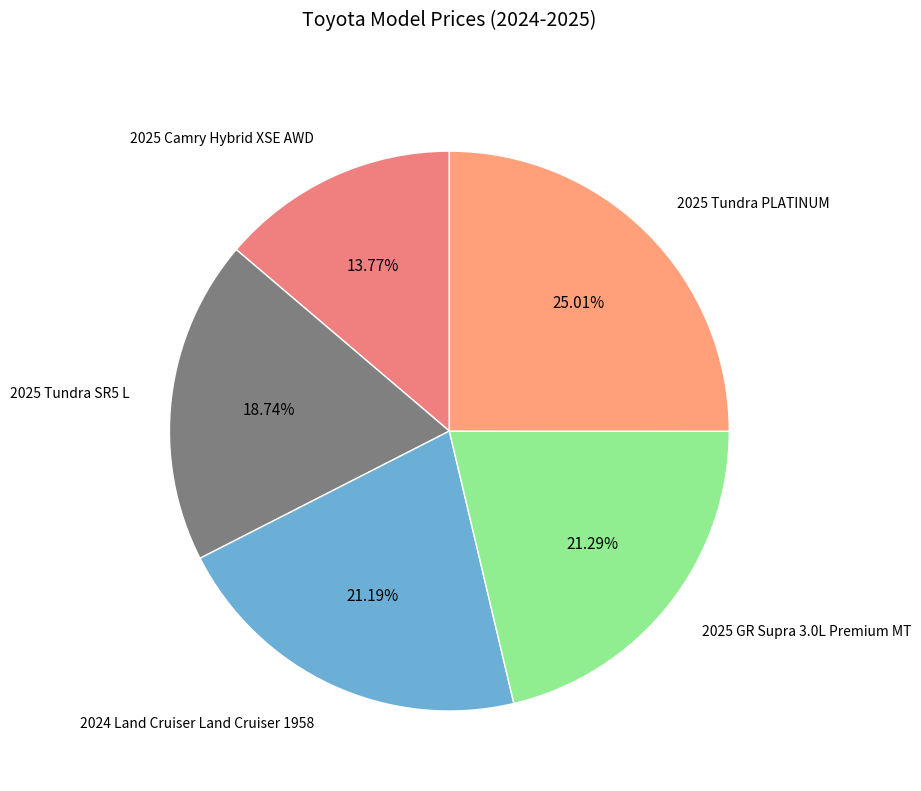

Is there a majority slice in this chart?

No